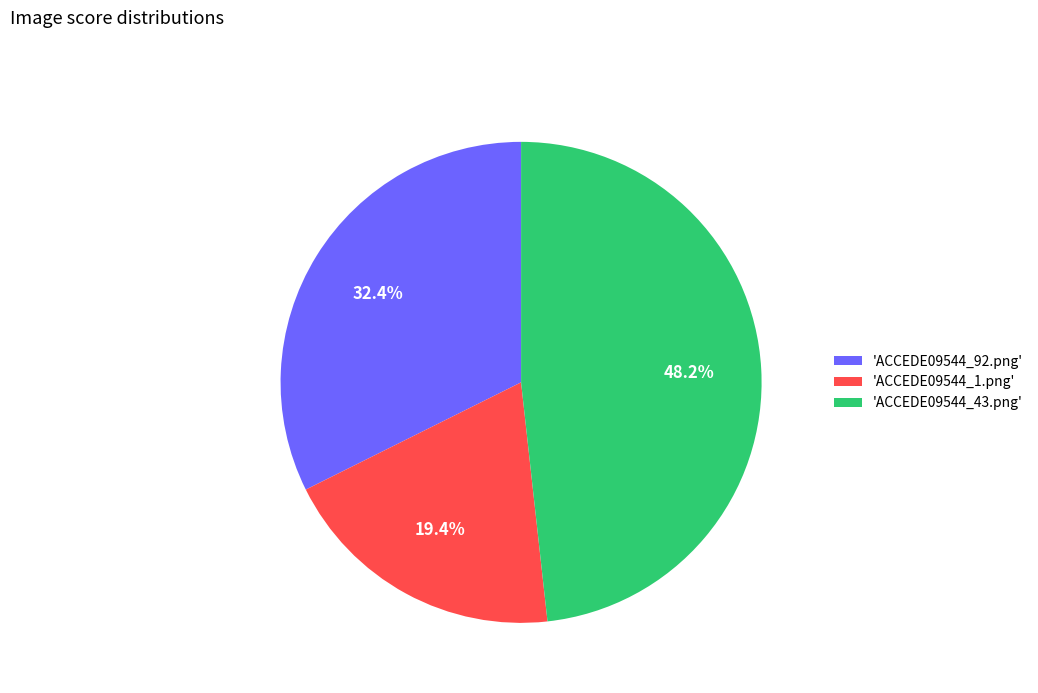

Rank the categories by value from highest to lowest.

'ACCEDE09544_43.png', 'ACCEDE09544_92.png', 'ACCEDE09544_1.png'